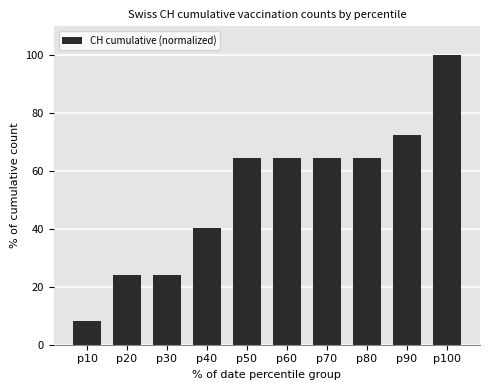

True or false: the data shows 117.8 at p90.

False